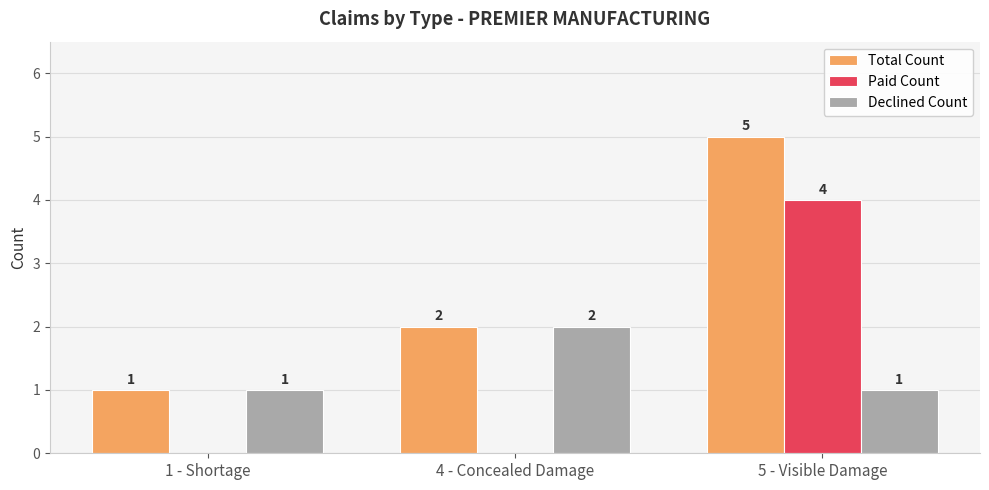

Which series has the largest total across all categories?

Total Count